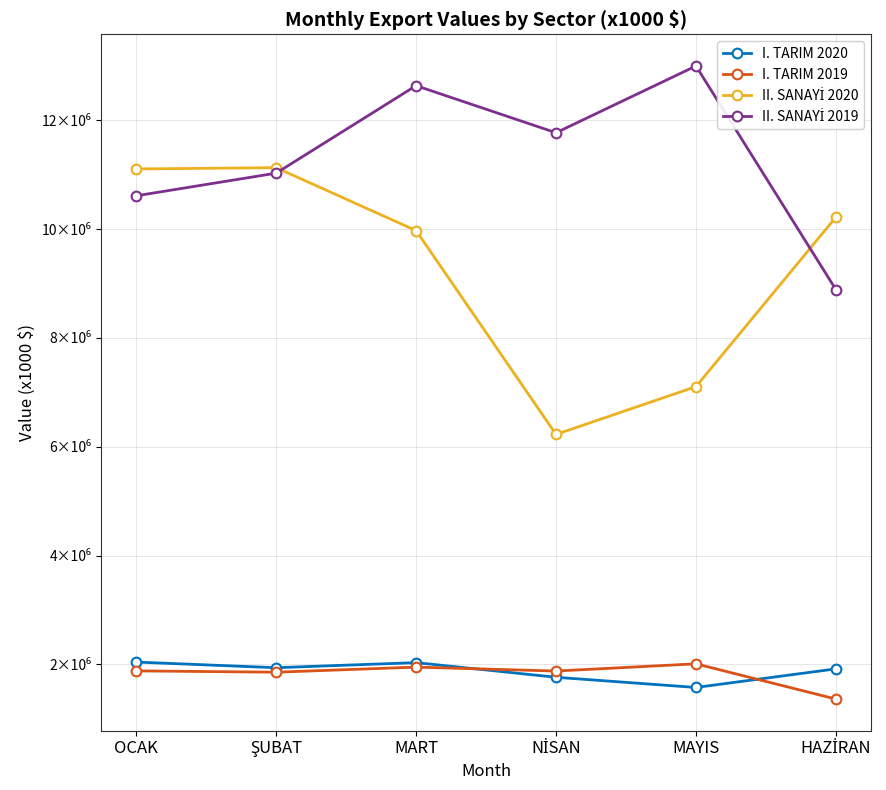

Reading left to right, what are all the values shown in this chart?

I. TARIM 2020: 2043231.2	1939654.9	2032854.9	1763831.3	1576498.8	1918377.2
I. TARIM 2019: 1881329.2	1857110.6	1950394.8	1878338.7	2011069.3	1363292.7
II. SANAYİ 2020: 11105559.0	11129064.6	9972753.5	6227258.3	7105287.1	10220472.7
II. SANAYİ 2019: 10611945.9	11028391.4	12636164.8	11770995.6	12997750.5	8887779.1